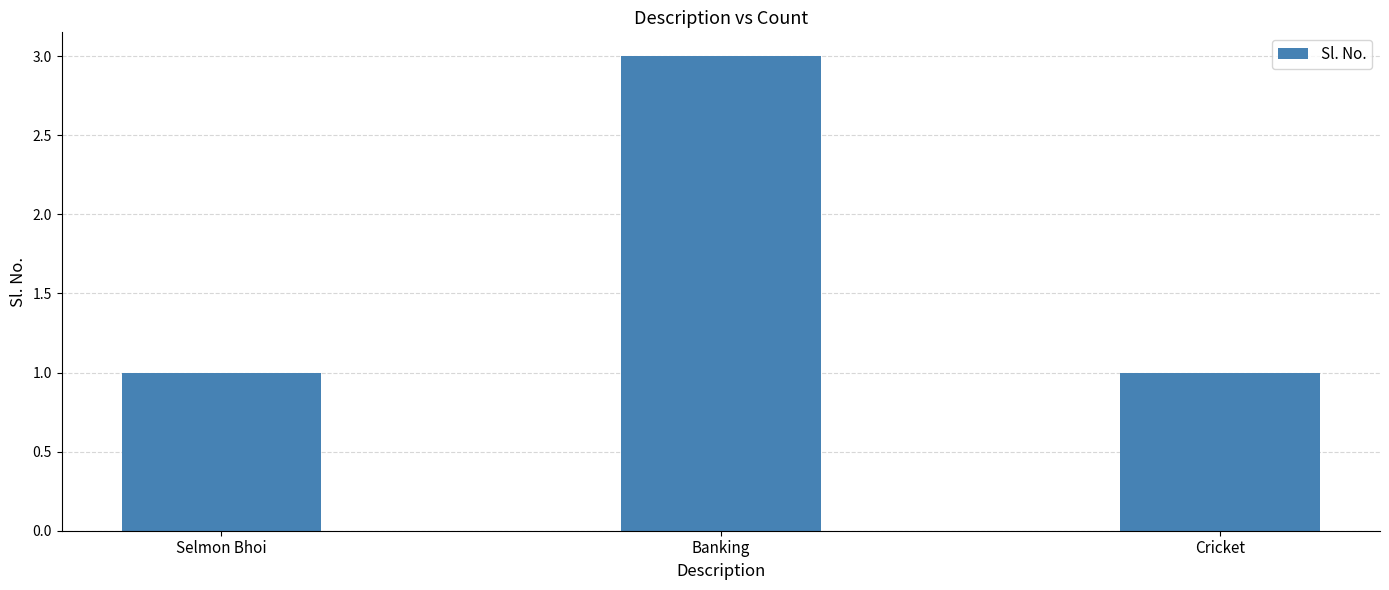

Count the number of data series in this chart.

1